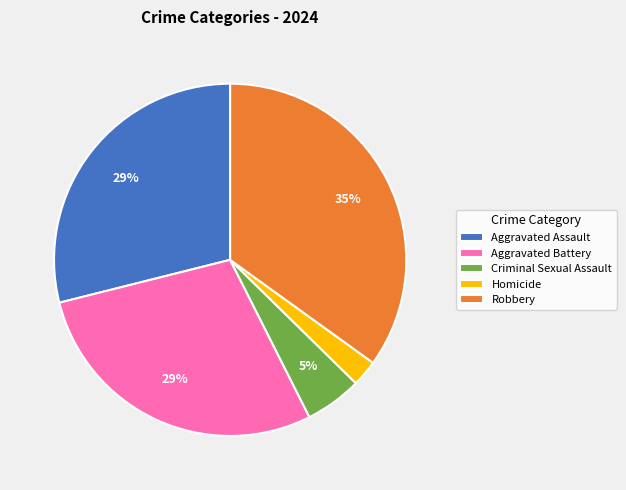

Does Aggravated Assault represent more than half of the total?

No